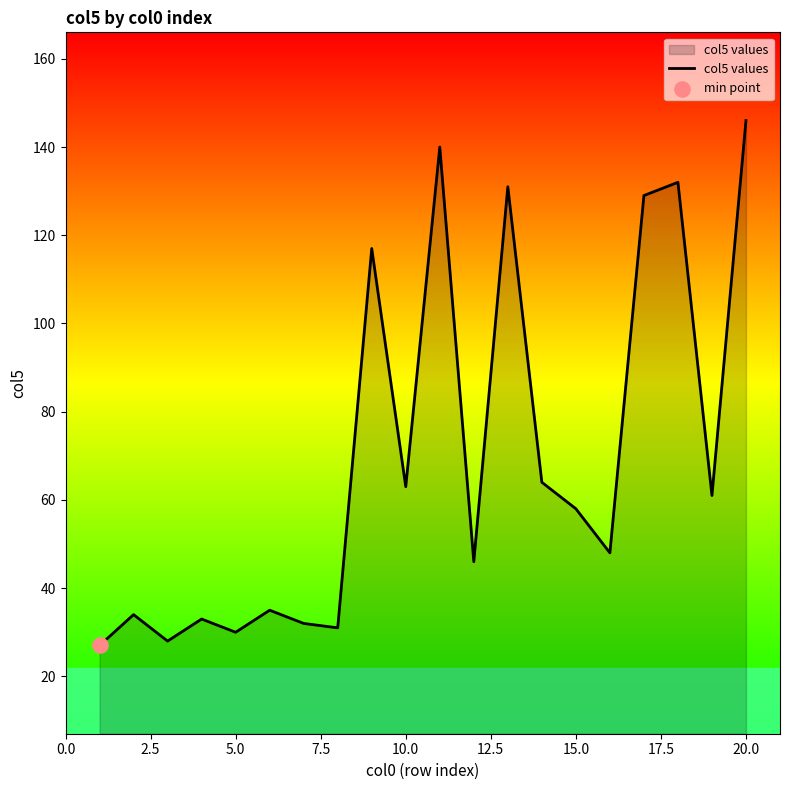

What is the maximum value shown in the chart?

146